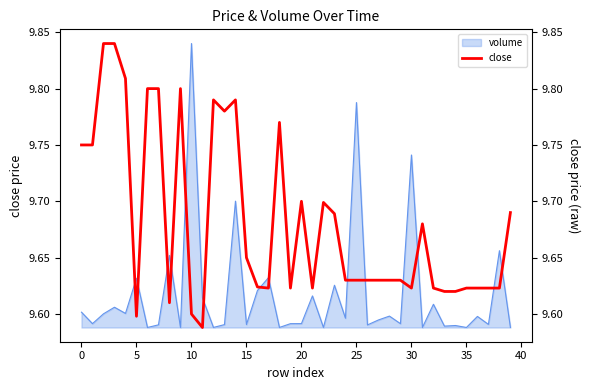

The volume series shows 2.5 at 15. True or false?

False